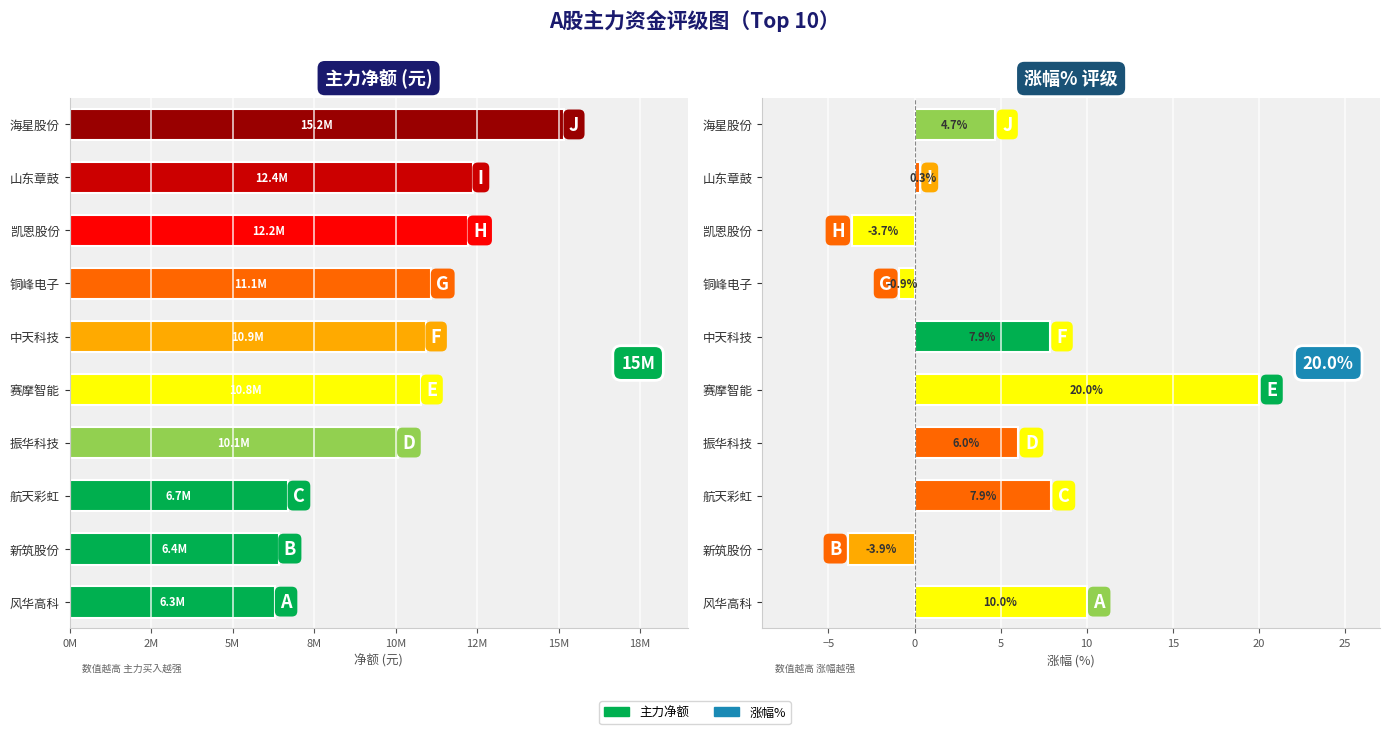

What is the label of the 4th bar from the right?

振华科技